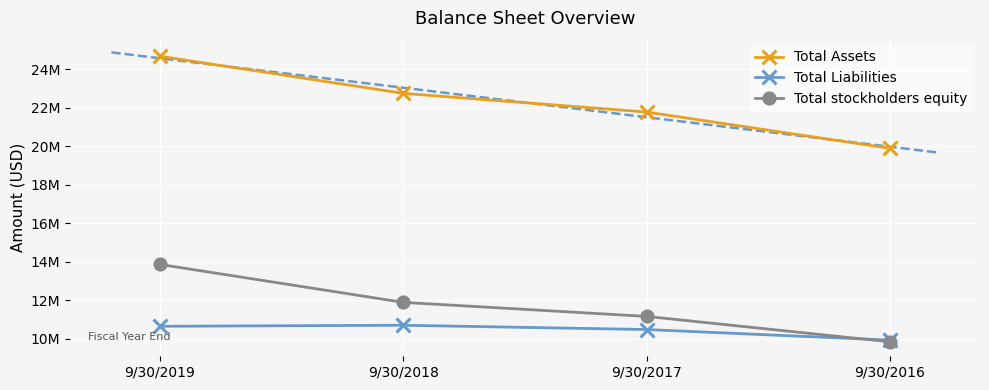

True or false: Total stockholders equity has a value of 4336921 at 9/30/2019.

False